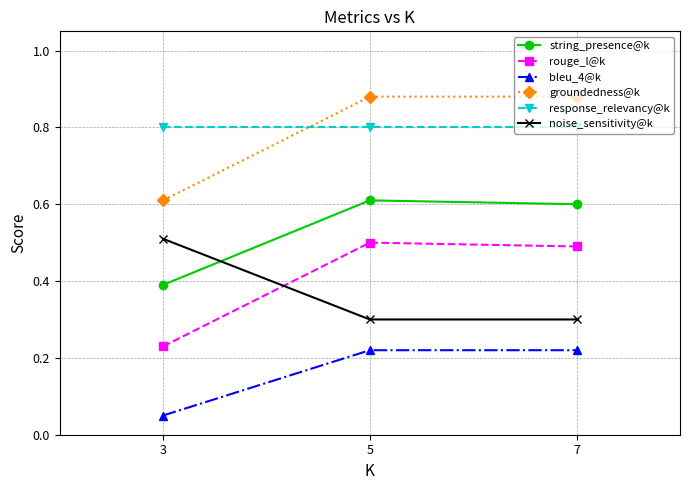

True or false: bleu_4@k has a value of 0.0 at 3.

False